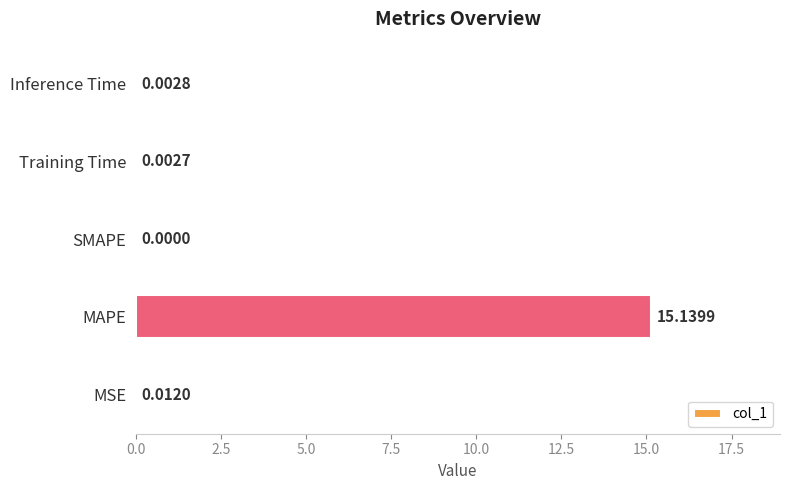

Which has a higher value, Inference Time or SMAPE?

Inference Time